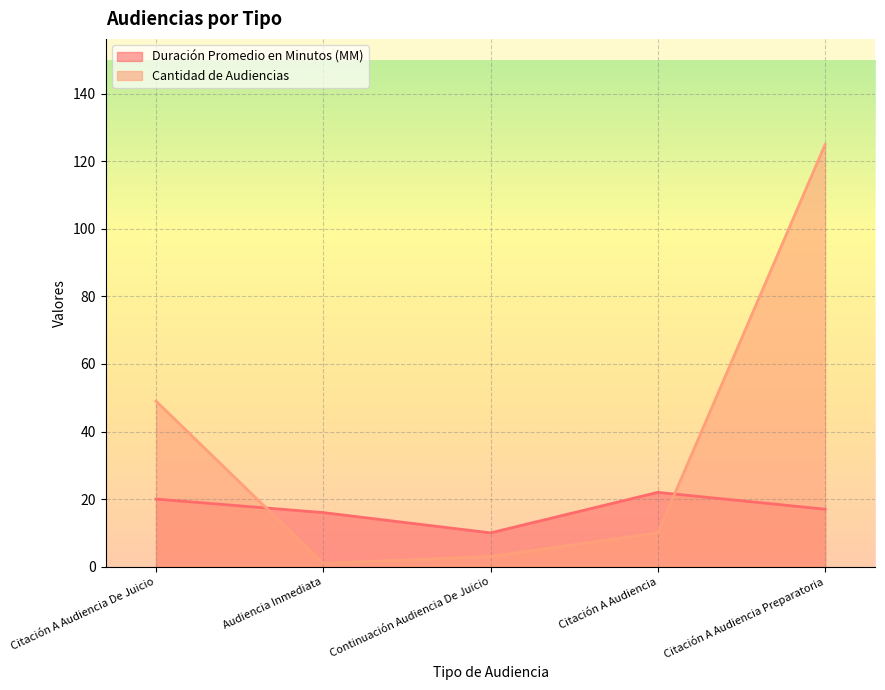

What is the smallest value displayed?

1